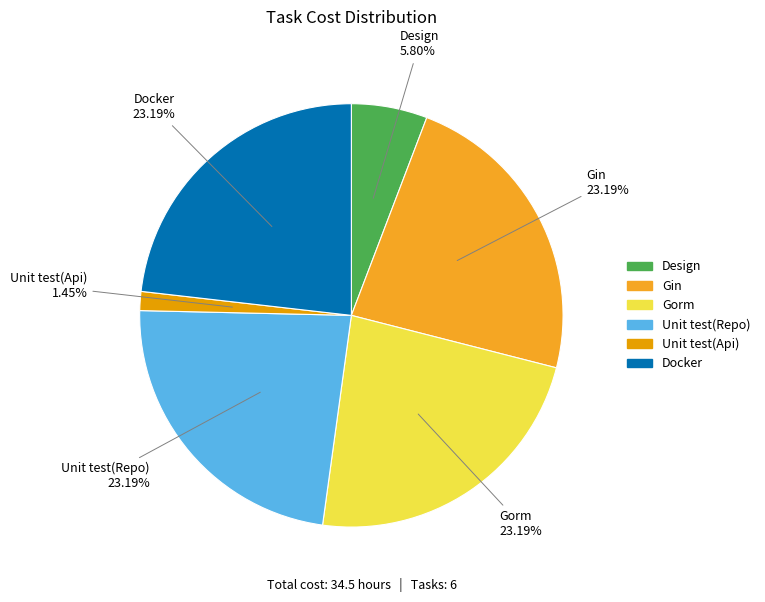

What percentage is the Unit test(Api) slice, to the nearest percent?

1%